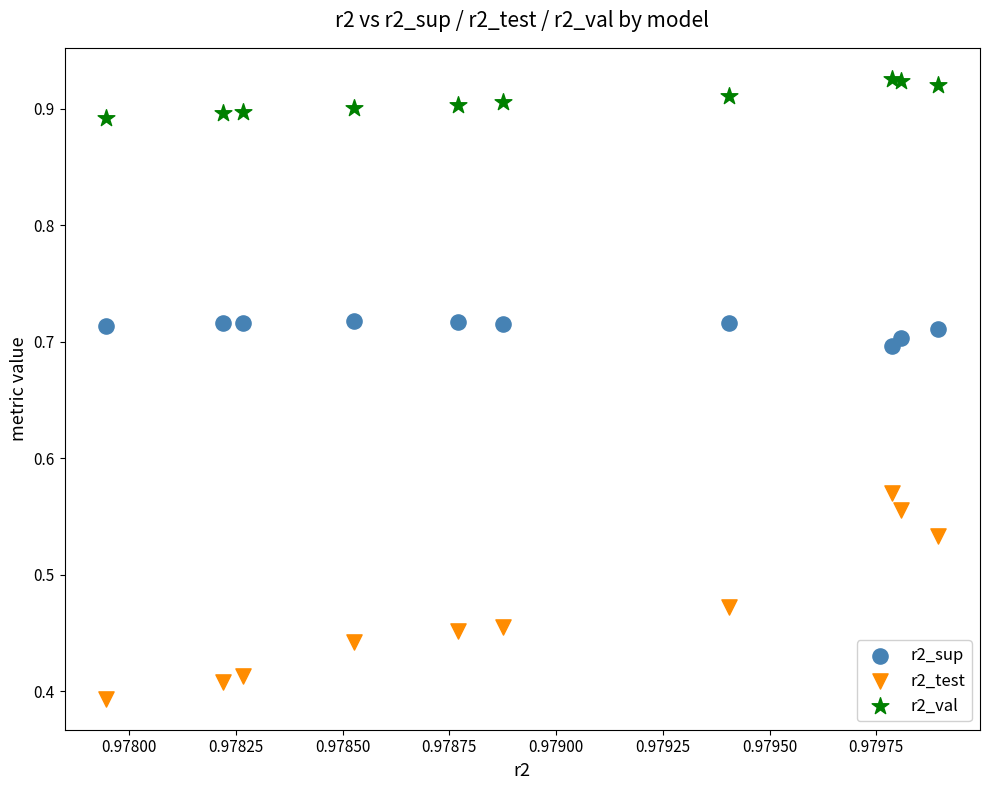

Which series has the largest Y range (max minus min)?

r2_test